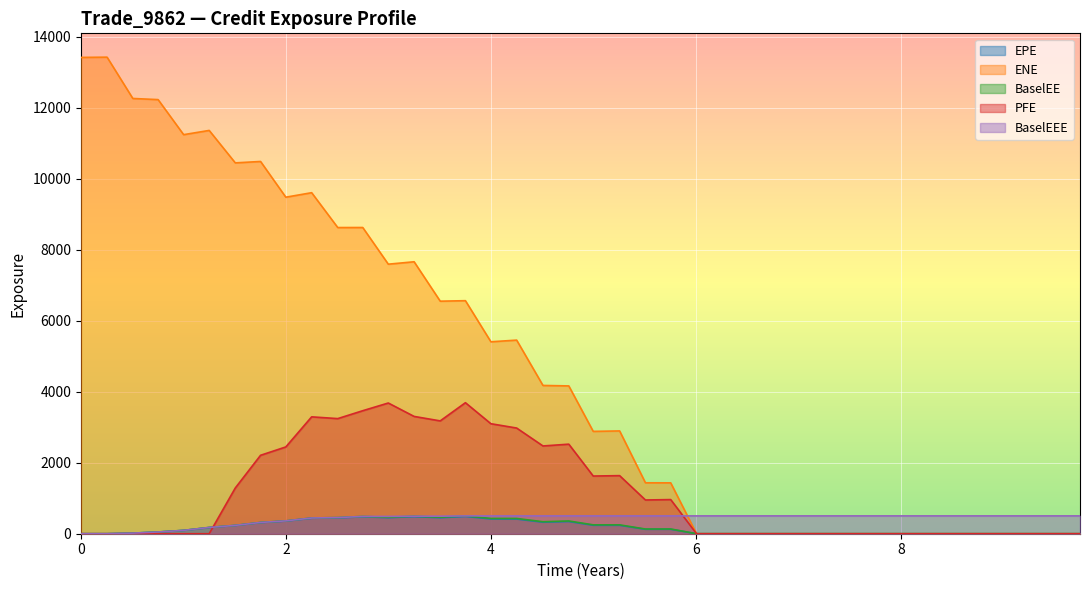

Which series has the largest range (max minus min)?

ENE